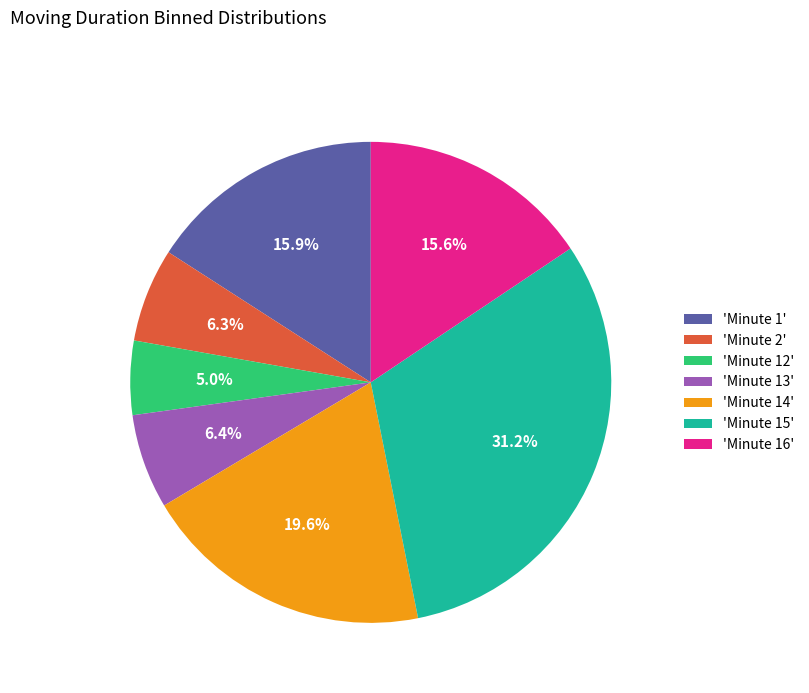

Between 'Minute 1' and 'Minute 12', which is larger?

'Minute 1'